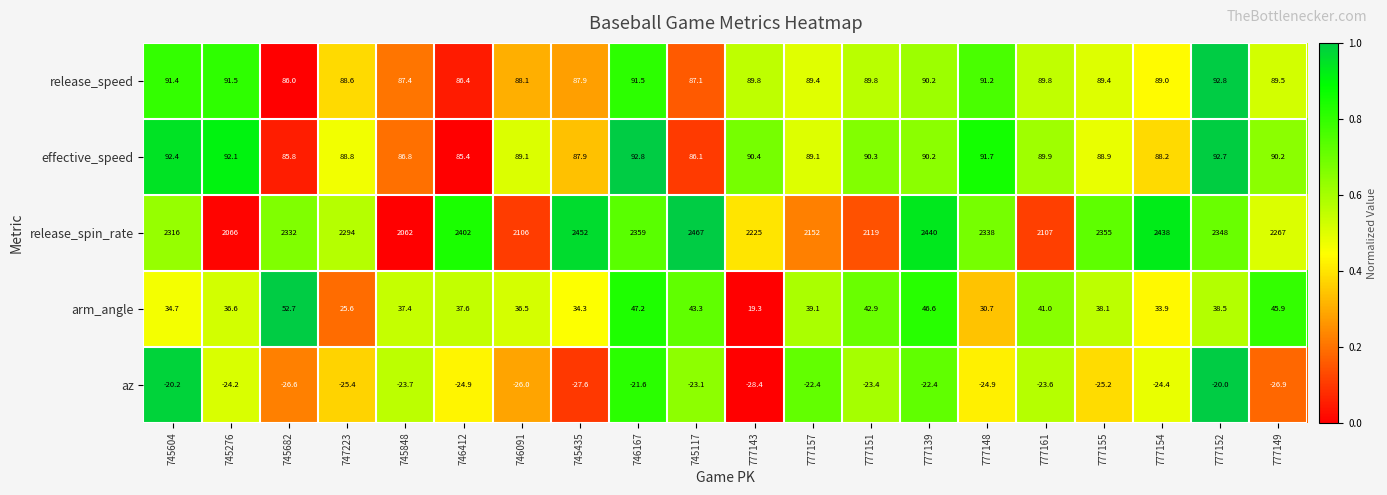

How many data points in az are above -24?

9